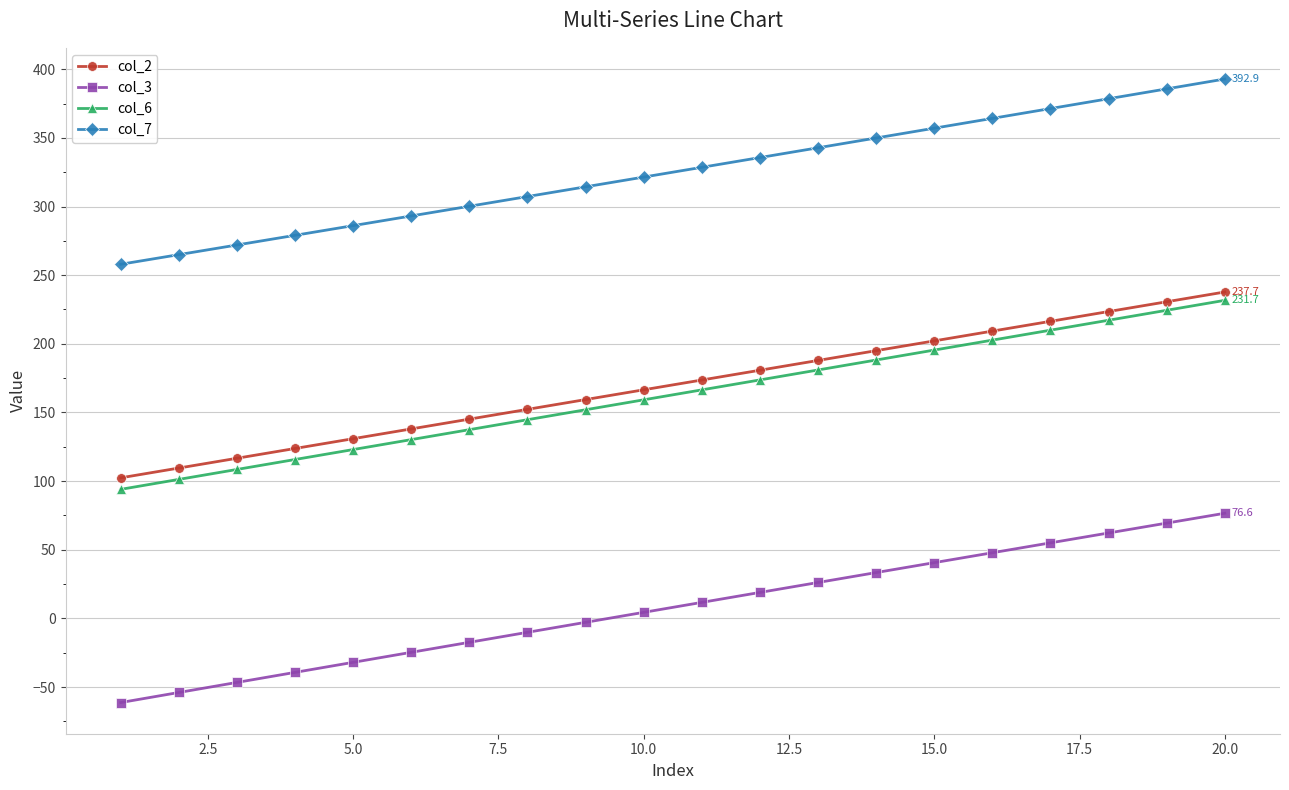

How many data points in col_7 are less than 328?

10